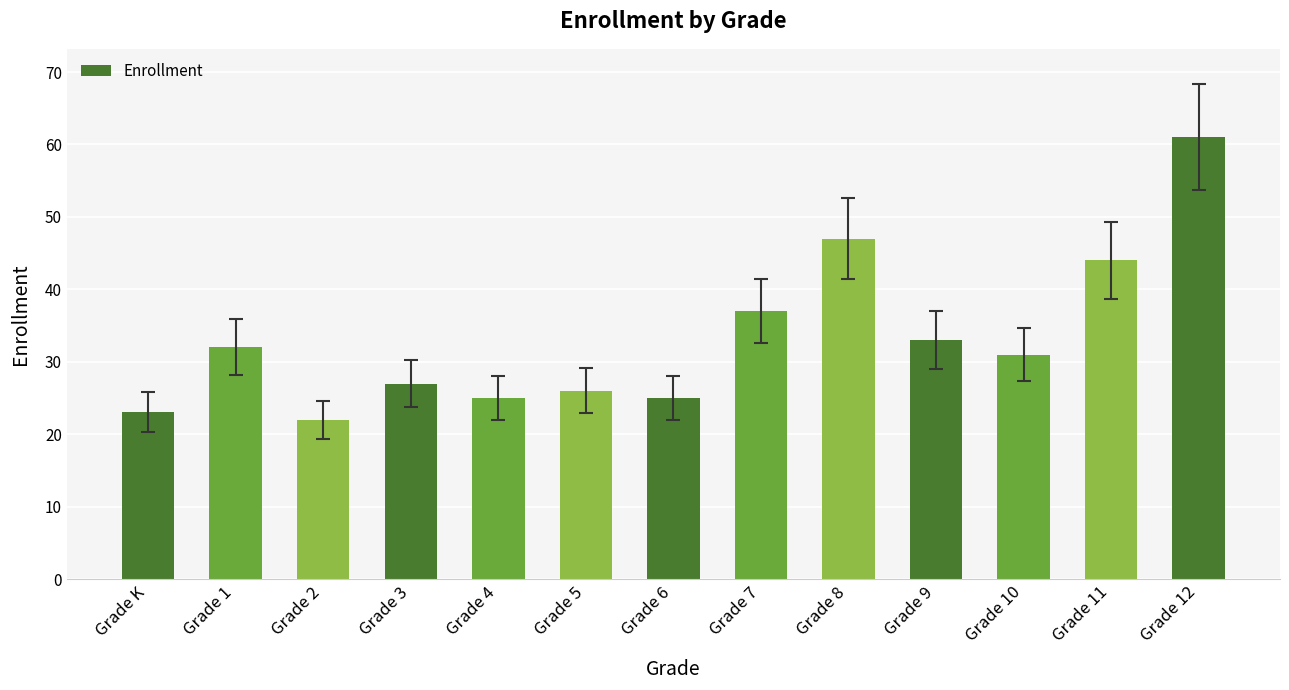

What is the label of the 8th bar from the right?

Grade 5